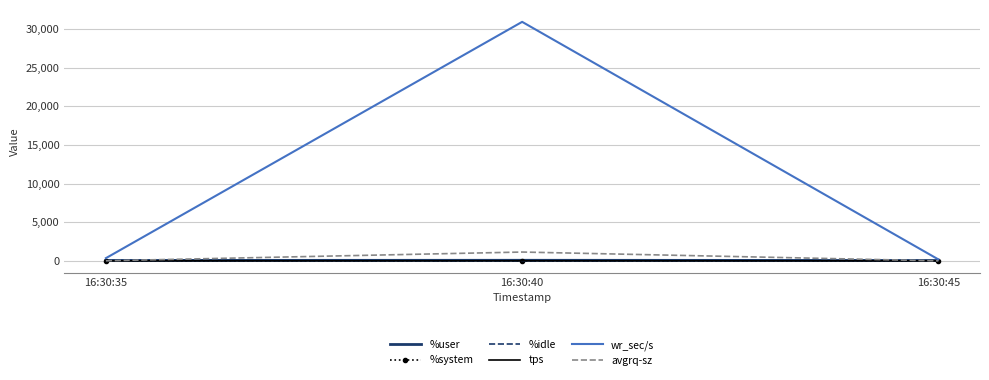

What is the maximum value shown in the chart?

30910.4